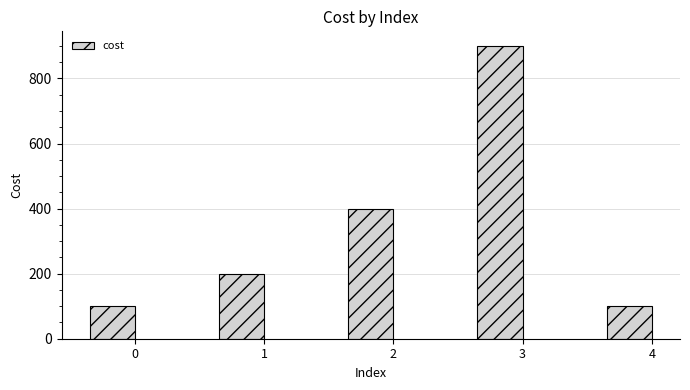

What is the ratio of the value at 0 to the value at 1?

0.5